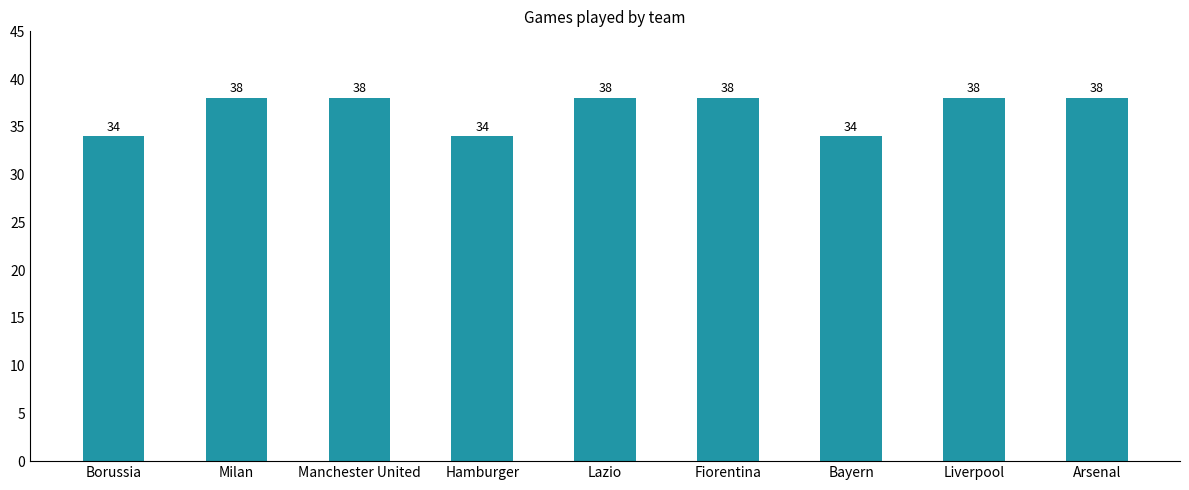

What is the difference between the second highest and second lowest values?

4